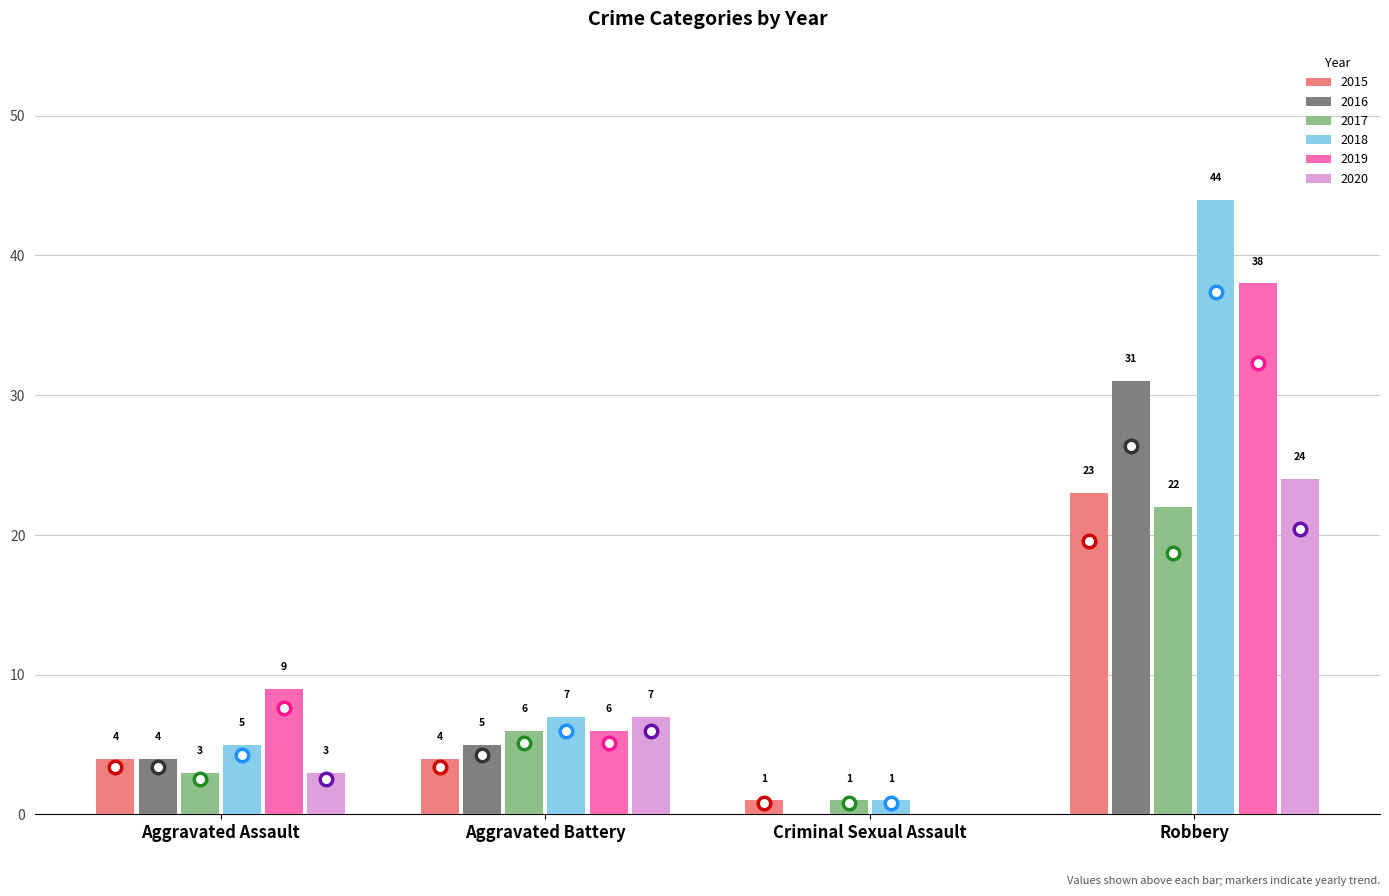

At which label does 2017 reach its peak?

Robbery